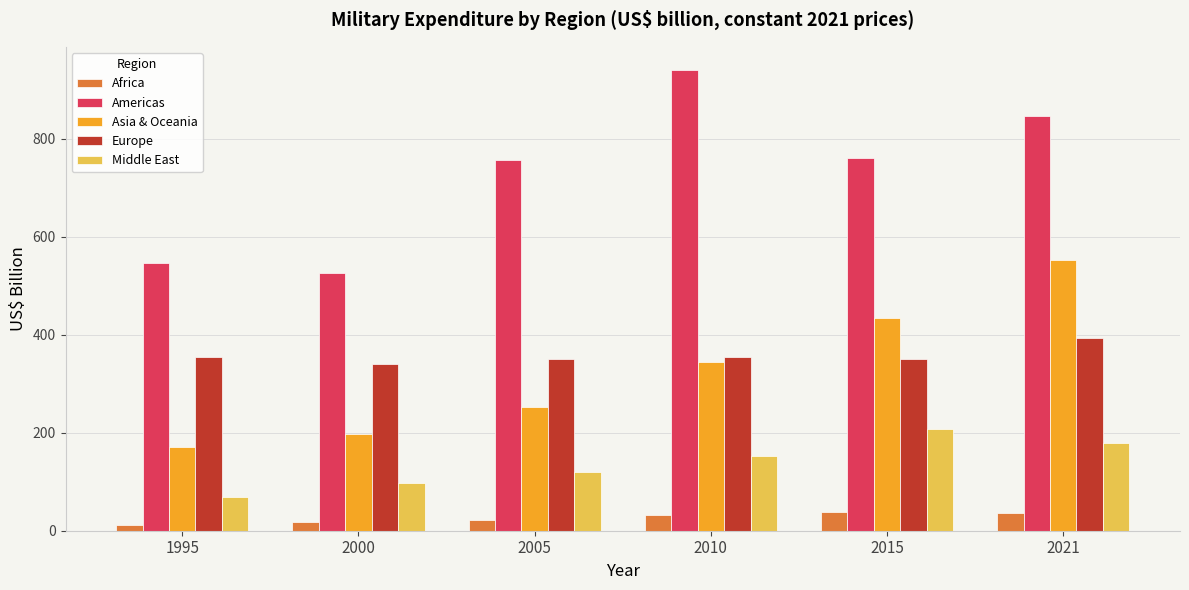

What value does the Middle East series have at 2021?

178.2